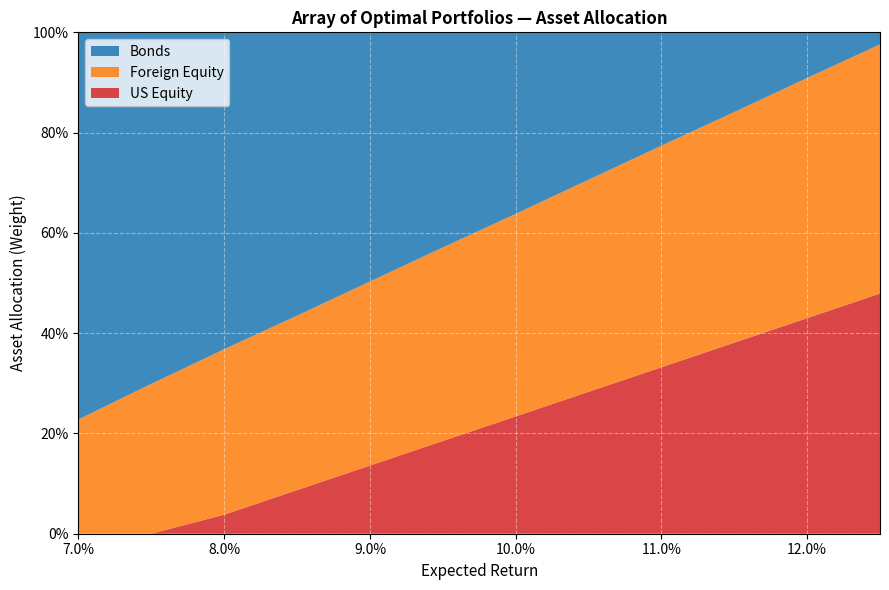

Reading right to left, transcribe all the data shown in this chart.

US Equity: 0.125=0.5	0.12=0.4	0.115=0.4	0.11=0.3	0.105=0.3	0.1=0.2	0.095=0.2	0.09=0.1	0.085=0.1	0.08=0.0	0.075=0.0	0.07=0.0
Foreign Equity: 0.125=0.5	0.12=0.5	0.115=0.5	0.11=0.4	0.105=0.4	0.1=0.4	0.095=0.4	0.09=0.4	0.085=0.3	0.08=0.3	0.075=0.3	0.07=0.2
Bonds: 0.125=0.0	0.12=0.1	0.115=0.2	0.11=0.2	0.105=0.3	0.1=0.4	0.095=0.4	0.09=0.5	0.085=0.6	0.08=0.6	0.075=0.7	0.07=0.8